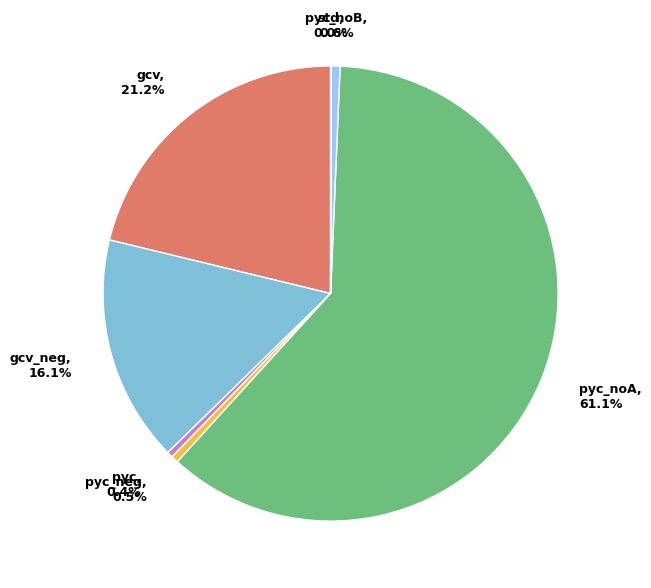

Does any single category account for the majority?

Yes